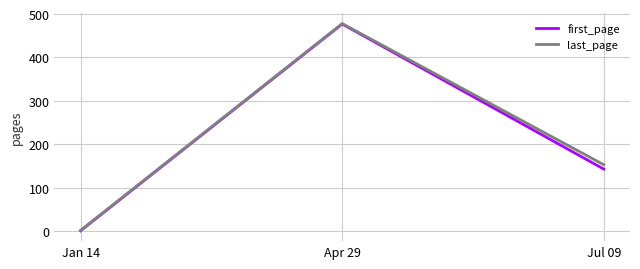

What is the smallest value displayed?

1